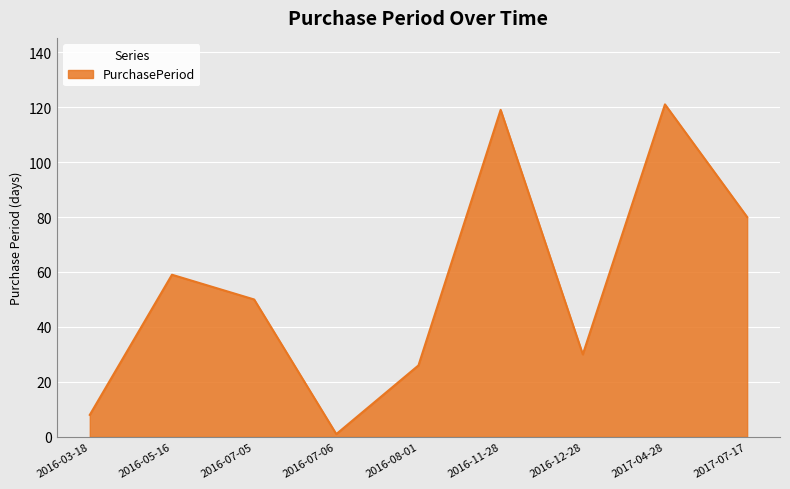

What is the approximate value at 2016-05-16?

59